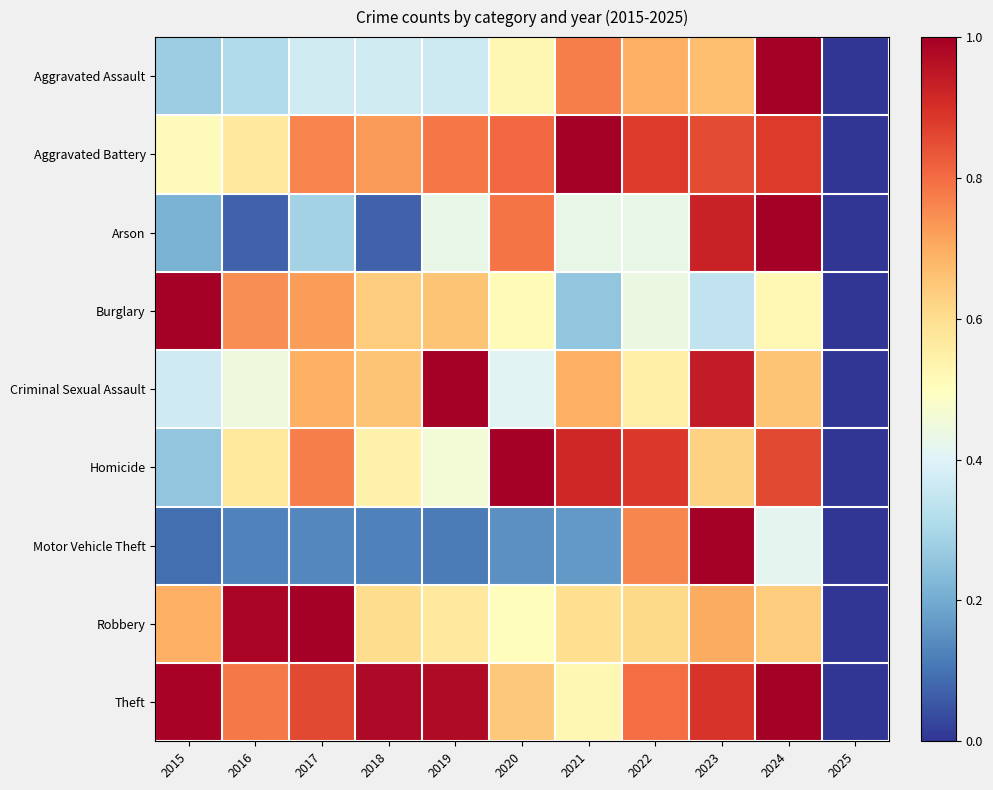

List the series in order of their peak value, lowest first.

Aggravated Assault, Aggravated Battery, Arson, Burglary, Criminal Sexual Assault, Homicide, Motor Vehicle Theft, Robbery, Theft